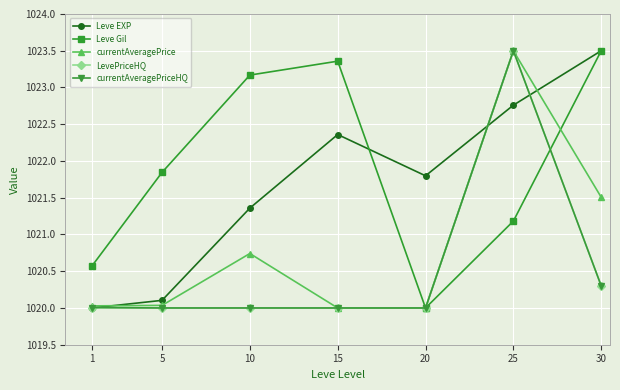

What is the difference between the currentAveragePriceHQ values at 25 and 15?

3.5